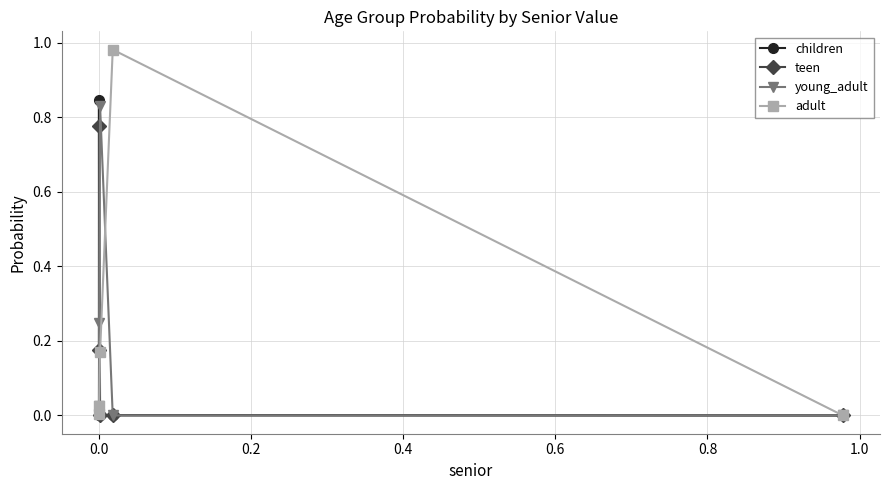

True or false: teen has more than 0 interior local peaks.

True